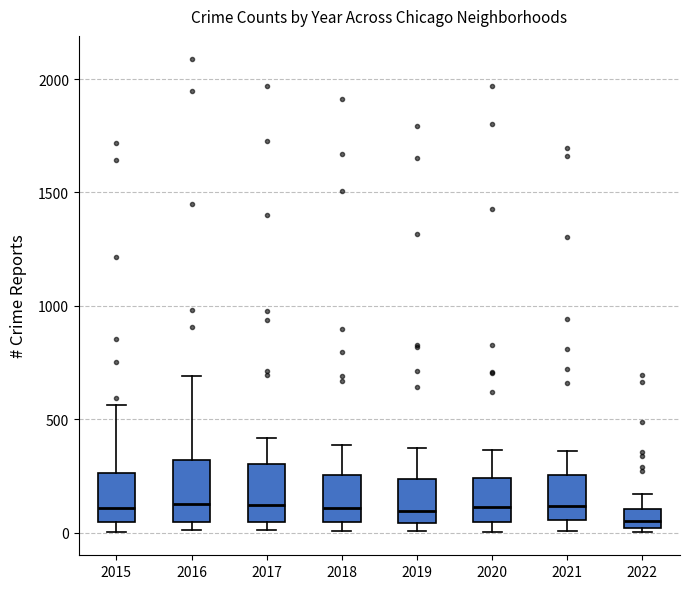

Reading left to right, read every box against the y-axis: the position of its median line, the range the box covers, and the ends of its whiskers. The values are not printed on the chart, so give them approximately, as read against the axis.

2015: median 100, box 50 to 250, whiskers 0 to 550
2016: median 150, box 50 to 300, whiskers 0 to 700
2017: median 100, box 50 to 300, whiskers 0 to 400
2018: median 100, box 50 to 250, whiskers 0 to 400
2019: median 100, box 50 to 250, whiskers 0 to 400
2020: median 100, box 50 to 250, whiskers 0 to 350
2021: median 100, box 50 to 250, whiskers 0 to 350
2022: median 50, box 0 to 100, whiskers 0 to 150